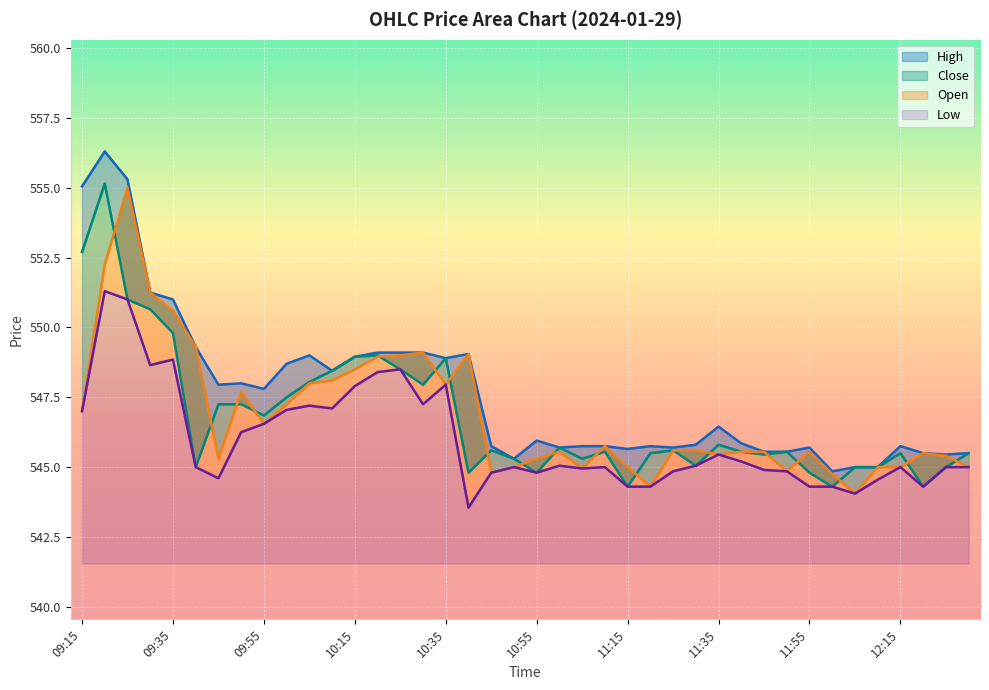

What position from the right is 11:05?

18